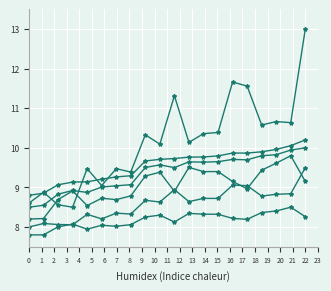

Reading right to left, extract all data points from this chart.

0_channel: 10.2	10.1	10.0	9.9	9.9	9.9	9.8	9.8	9.8	9.7	9.7	9.7	9.3	9.3	9.2	9.1	9.1	9.1	8.9	8.8
1_channel: 10.0	9.9	9.8	9.8	9.7	9.7	9.7	9.6	9.6	9.5	9.6	9.5	9.1	9.0	9.0	8.9	8.9	8.8	8.5	8.5
2_channel: 8.3	8.5	8.4	8.4	8.2	8.2	8.3	8.3	8.3	8.1	8.3	8.3	8.1	8.0	8.0	7.9	8.1	8.0	7.8	7.8
3_channel: 9.5	8.8	8.8	8.8	9.0	9.1	8.7	8.7	8.6	8.9	8.6	8.7	8.3	8.3	8.2	8.3	8.1	8.1	8.1	8.0
4_channel: 9.2	9.8	9.6	9.4	9.0	9.2	9.4	9.4	9.5	8.9	9.4	9.3	8.8	8.7	8.7	8.5	8.9	8.7	8.2	8.2
5_channel: 13.0	10.6	10.7	10.6	11.6	11.7	10.4	10.4	10.1	11.3	10.1	10.3	9.4	9.5	9.0	9.5	8.5	8.6	8.9	8.6